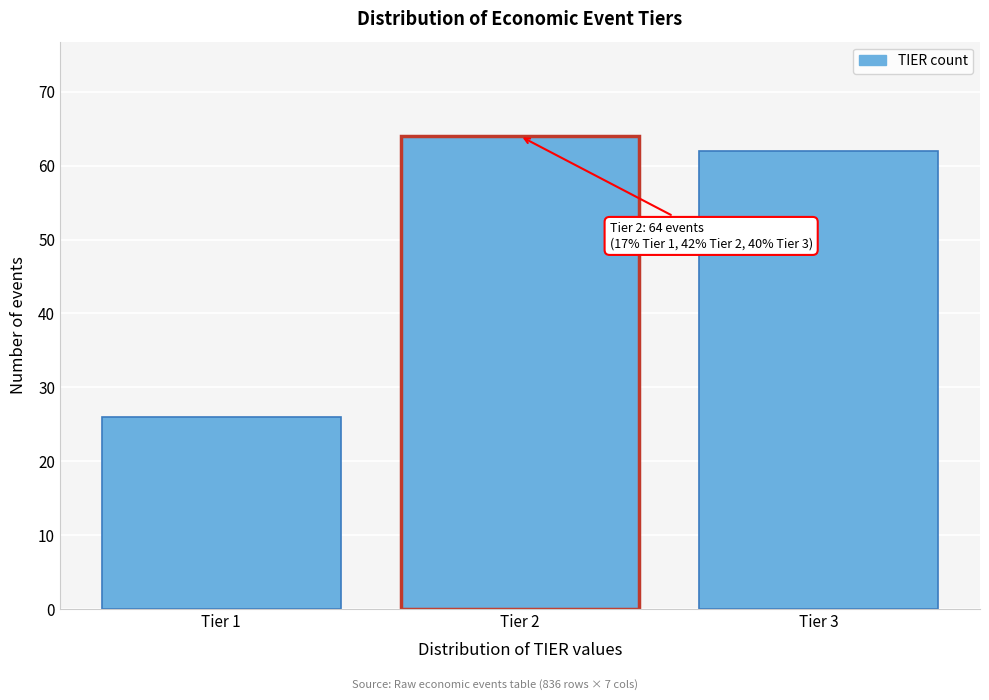

Reading right to left, what are all the values shown in this chart?

62	64	26